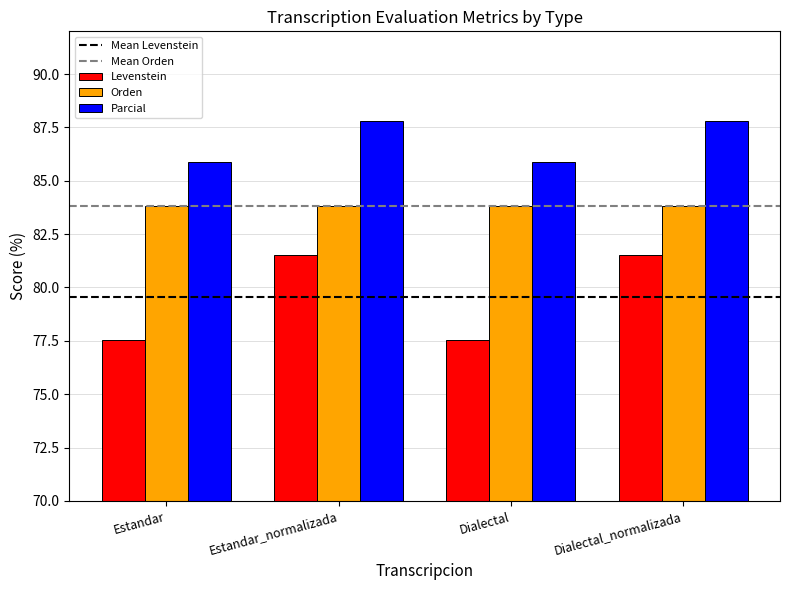

What is the total value across all series at Dialectal?

247.2